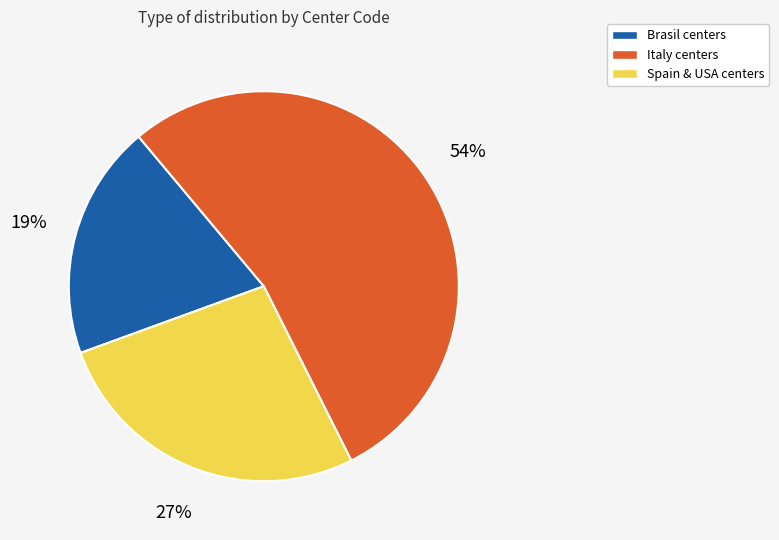

Do Spain & USA centers and Brasil centers together represent more than half of the pie?

No